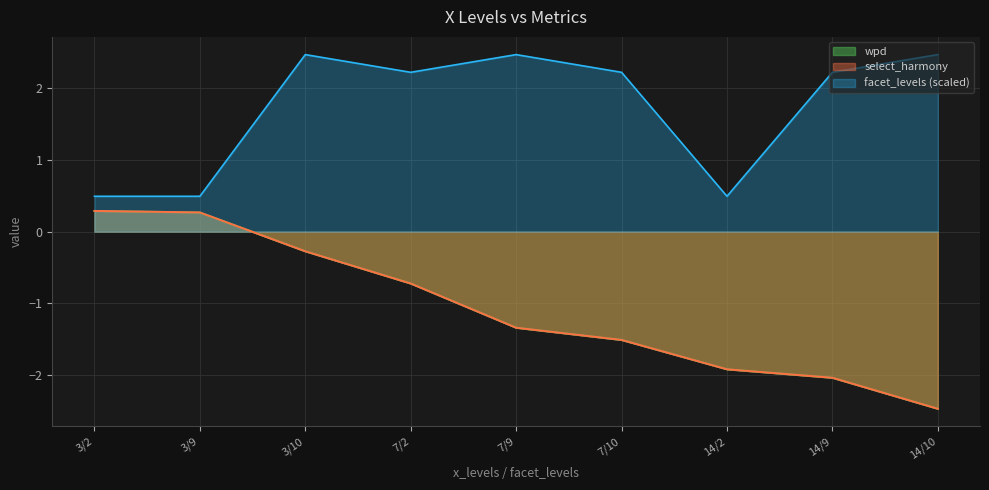

Reading left to right, extract all data points from this chart.

wpd: 0.3	0.3	-0.3	-0.7	-1.3	-1.5	-1.9	-2.0	-2.5
select_harmony: 0.3	0.3	-0.3	-0.7	-1.3	-1.5	-1.9	-2.0	-2.5
facet_levels: 0.5	0.5	2.5	2.2	2.5	2.2	0.5	2.2	2.5